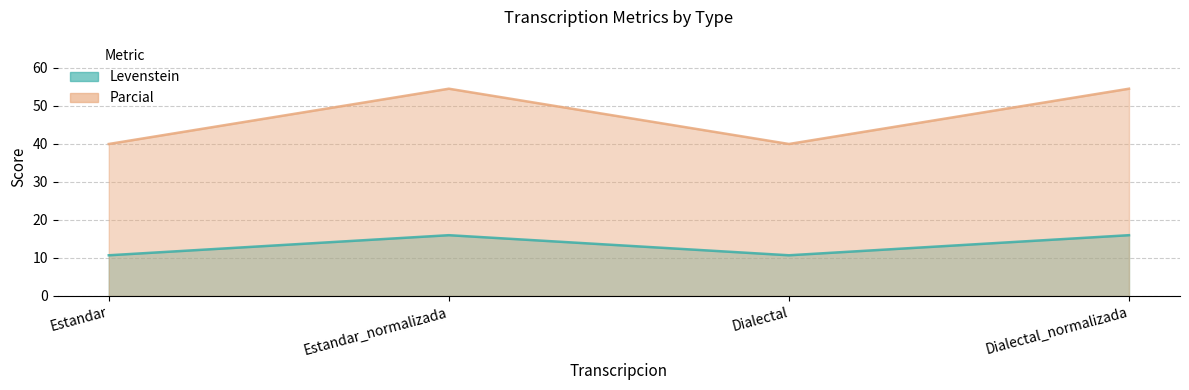

Reading left to right, transcribe all the data shown in this chart.

Levenstein: Estandar=10.7	Estandar_normalizada=16.0	Dialectal=10.7	Dialectal_normalizada=16.0
Parcial: Estandar=40.0	Estandar_normalizada=54.5	Dialectal=40.0	Dialectal_normalizada=54.5